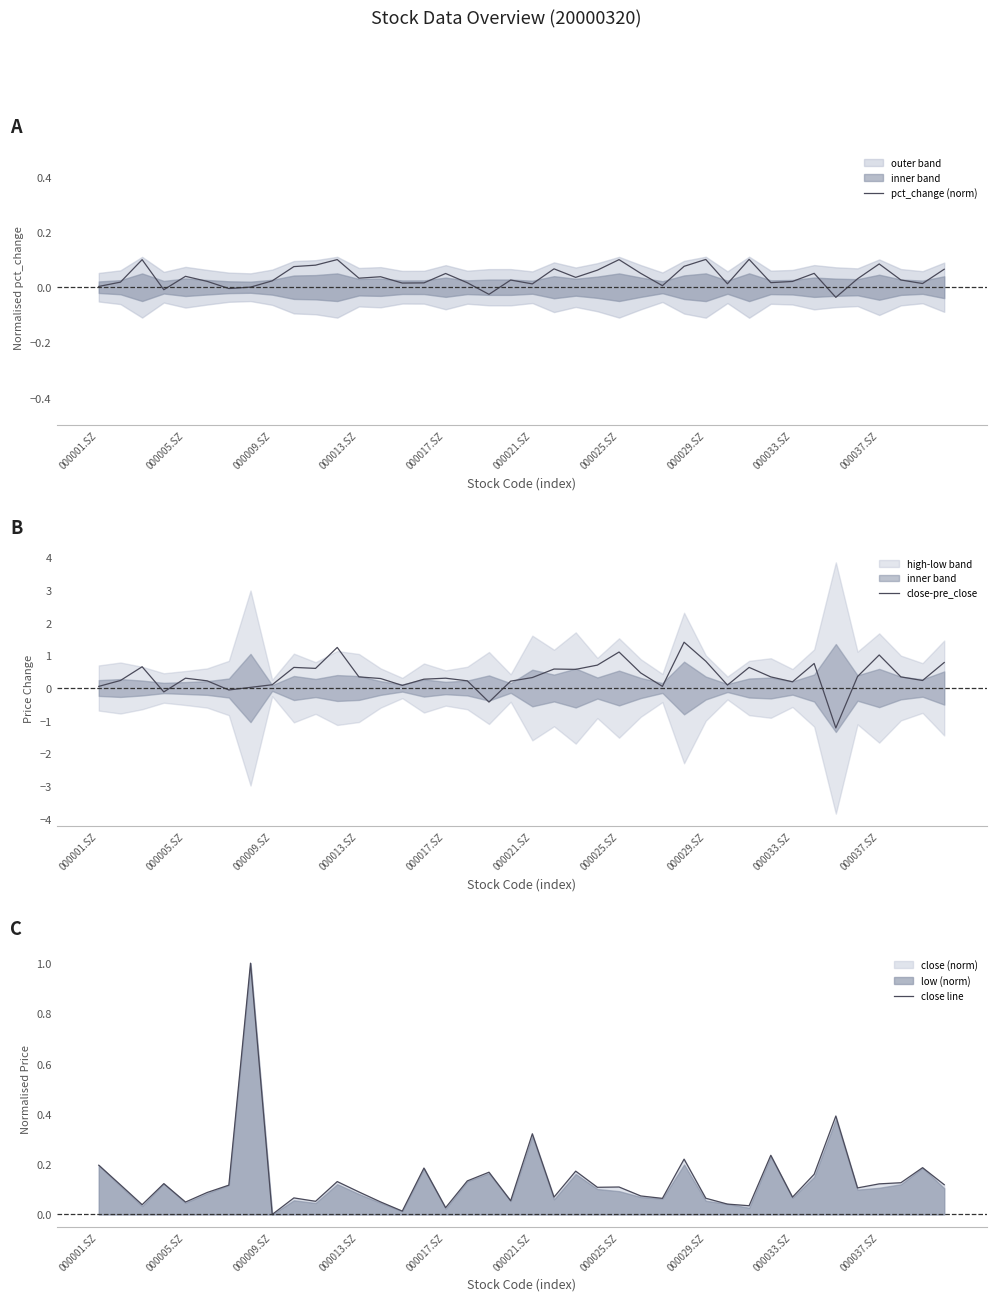

Is the value of pct_change (norm) at 000033.SZ greater than the value of close line at 000029.SZ?

No